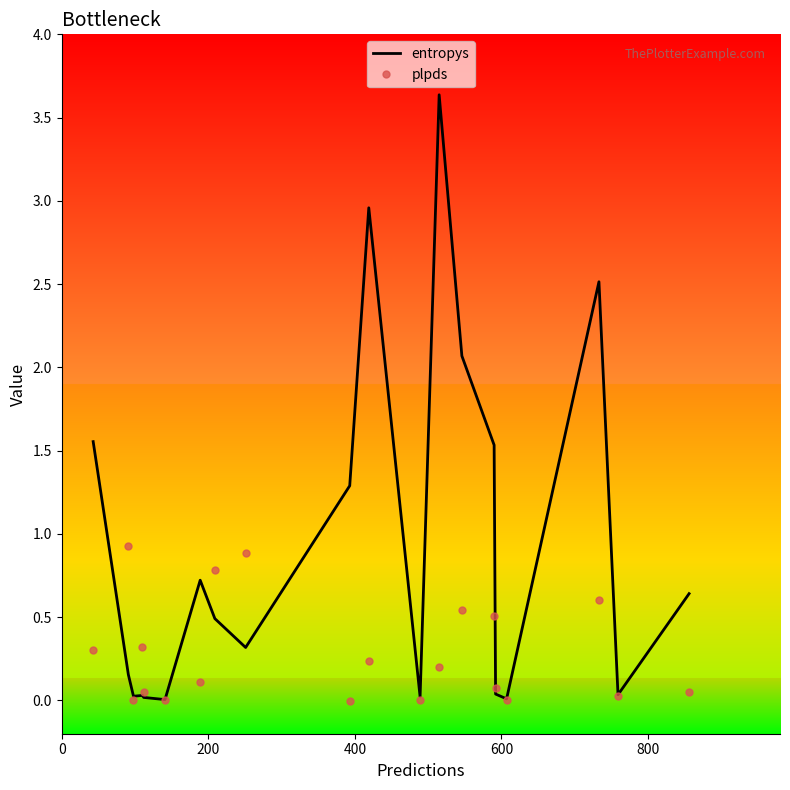

Which series has the widest spread of values?

entropys